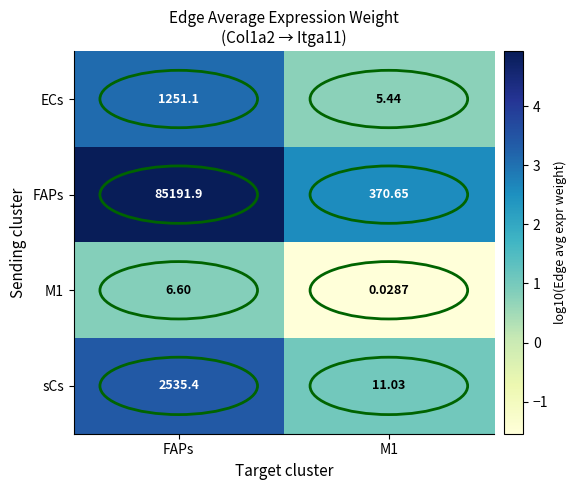

At how many categories does at least one series exceed 4?

2